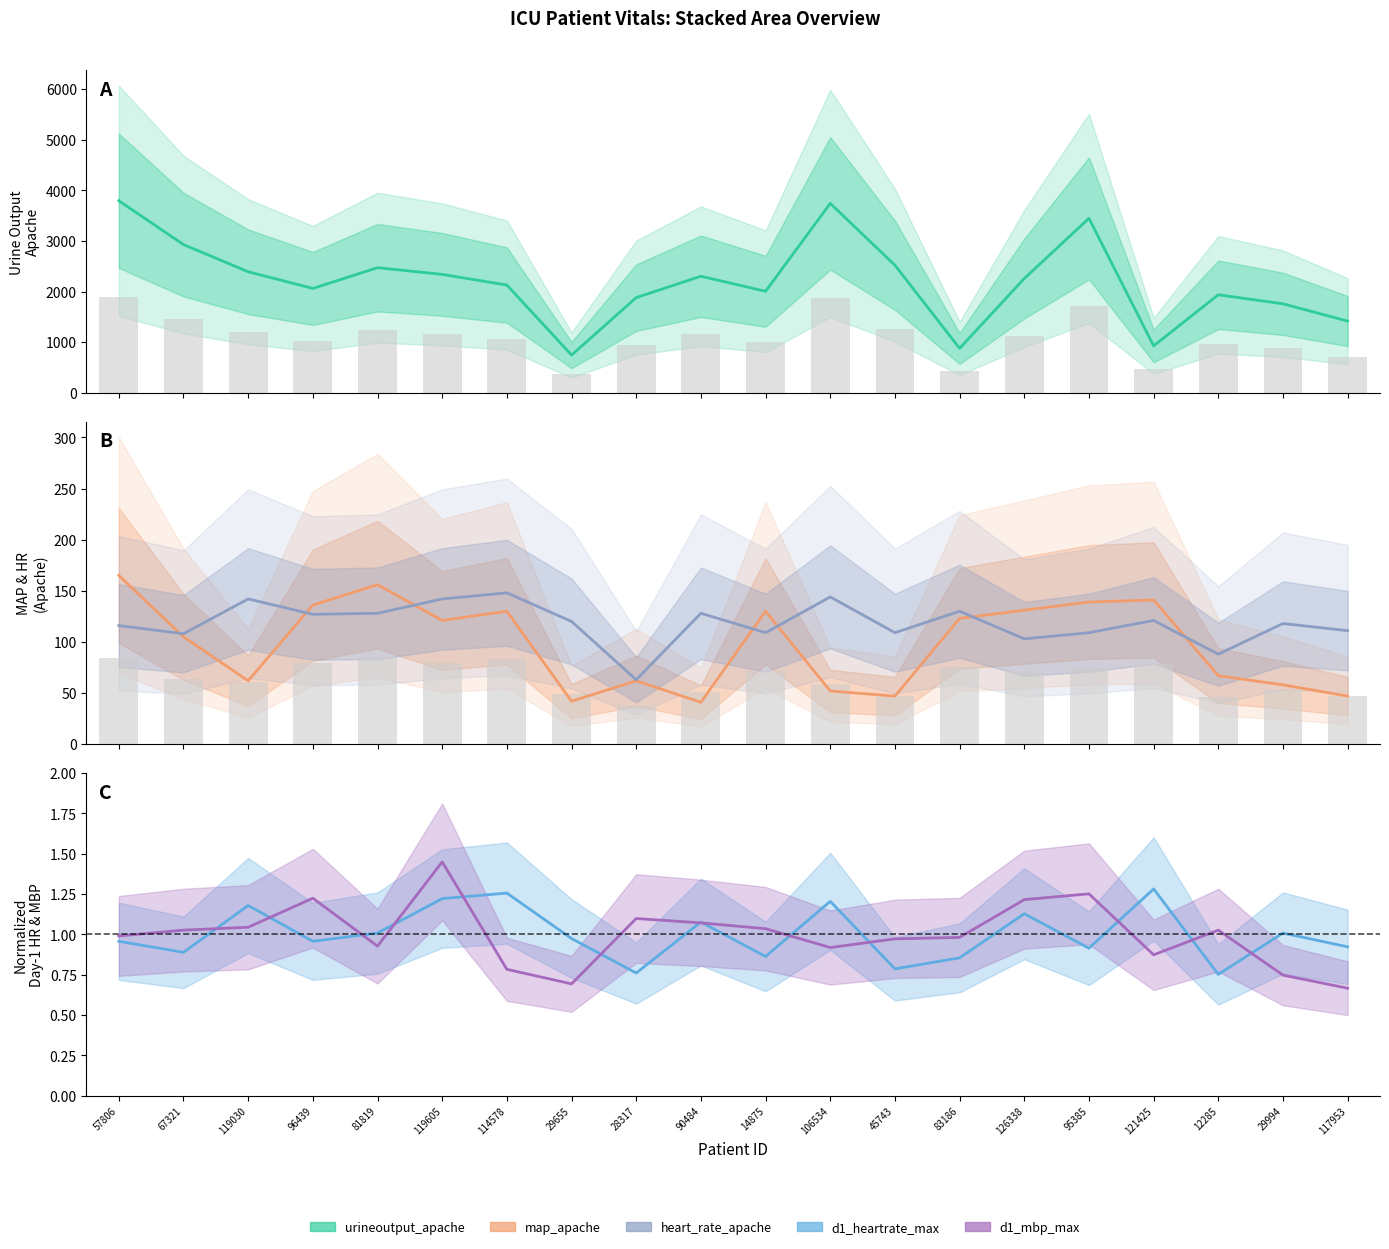

What is the minimum value for d1_mbp_max?

0.7